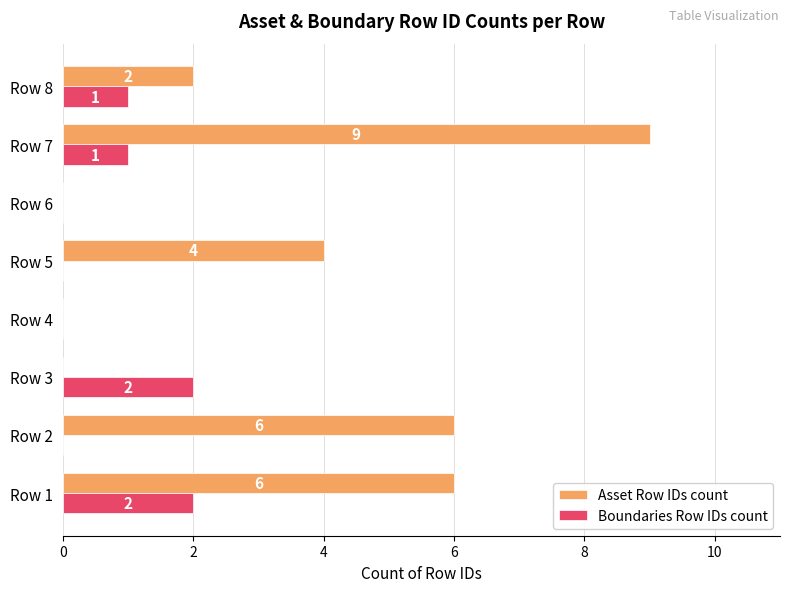

Which category has the highest value in the Asset Row IDs count series?

Row 7